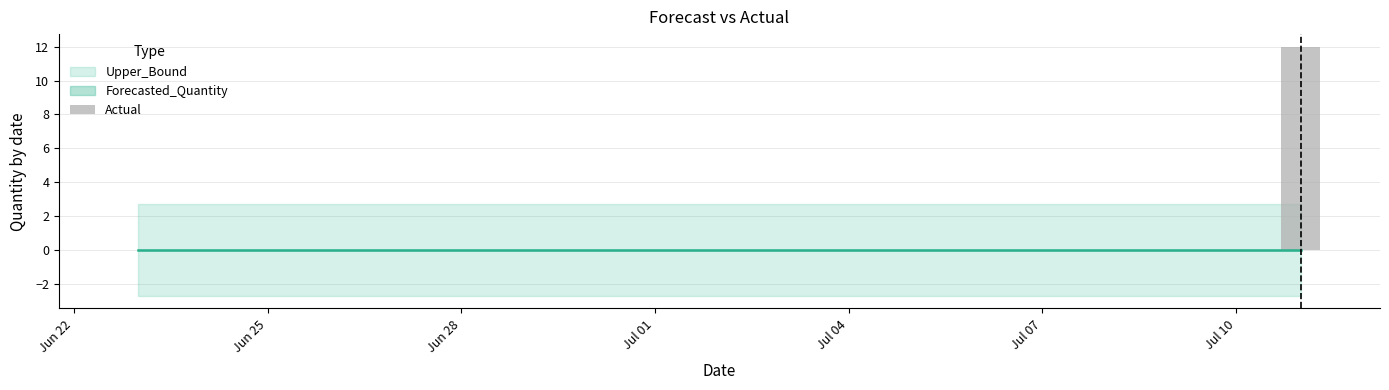

What is the greatest value displayed?

12